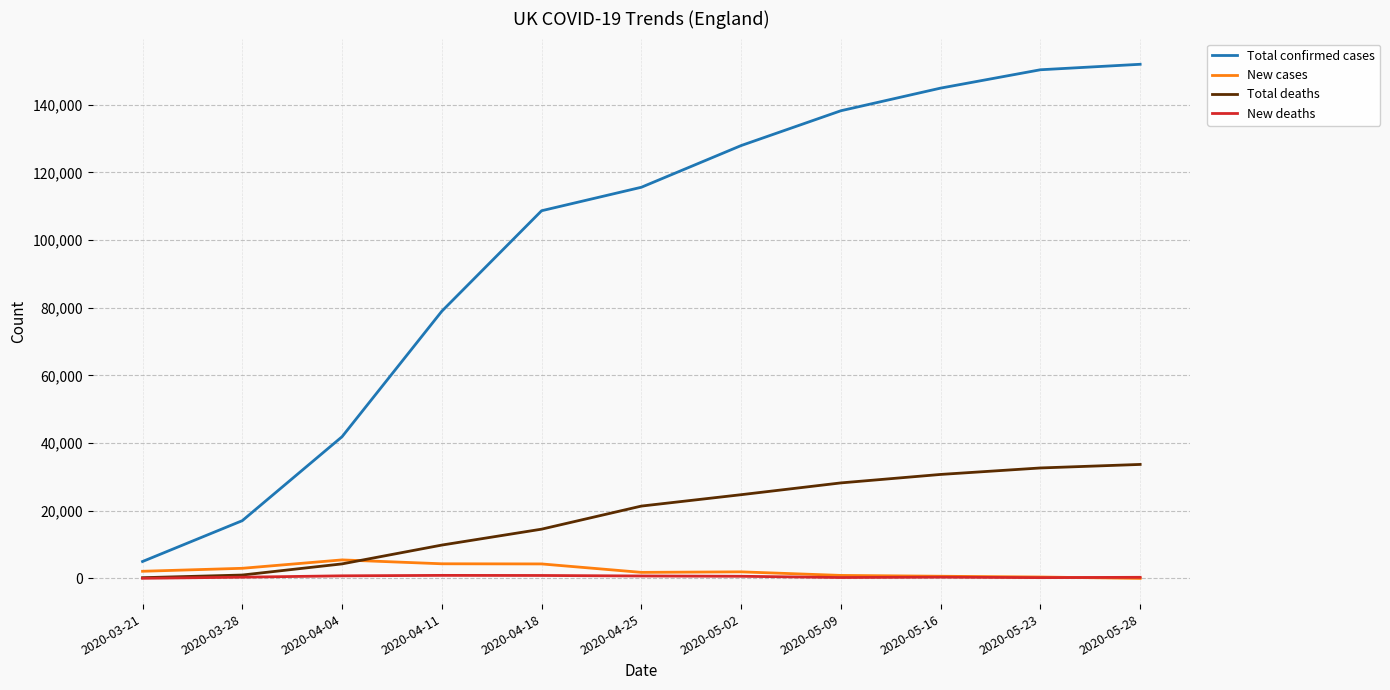

Is the value of New deaths at 2020-05-28 greater than the value of Total deaths at 2020-05-28?

No